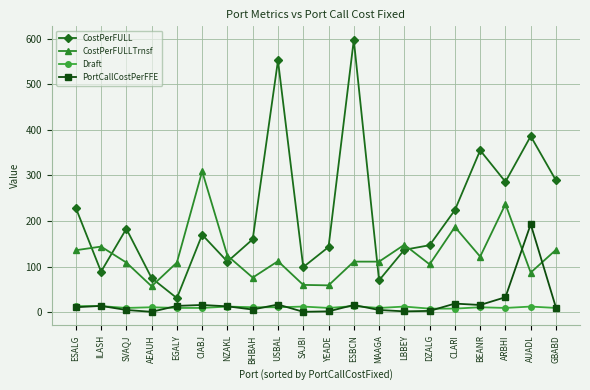

Count the number of data series in this chart.

4